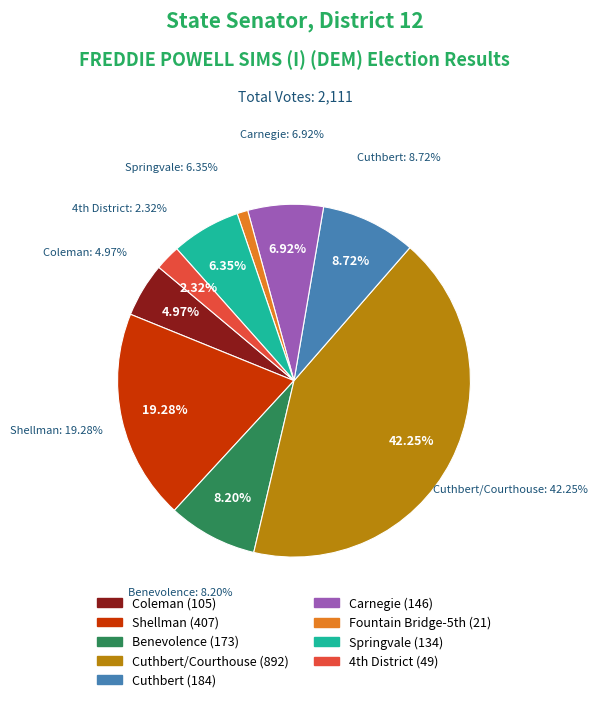

How many slices are in this pie chart?

9